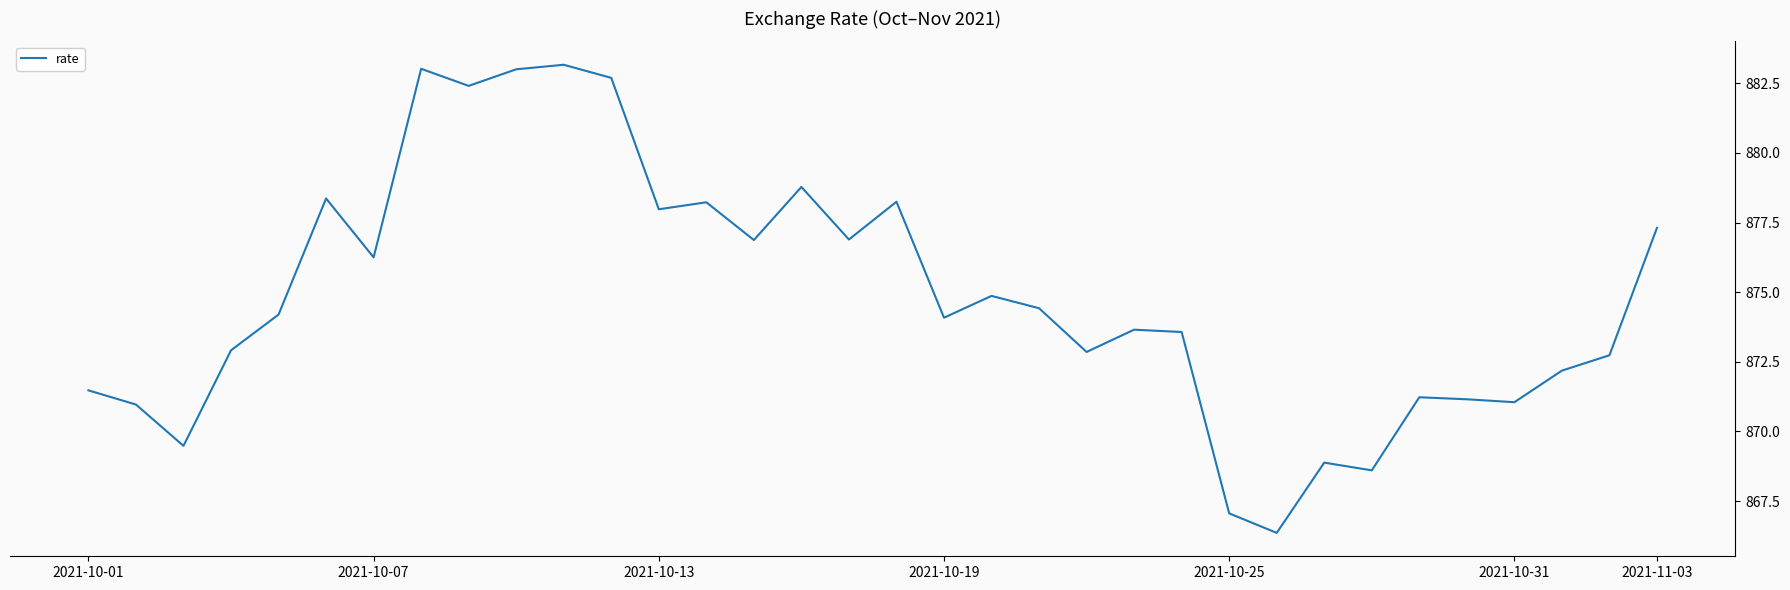

What is the greatest value displayed?

883.2